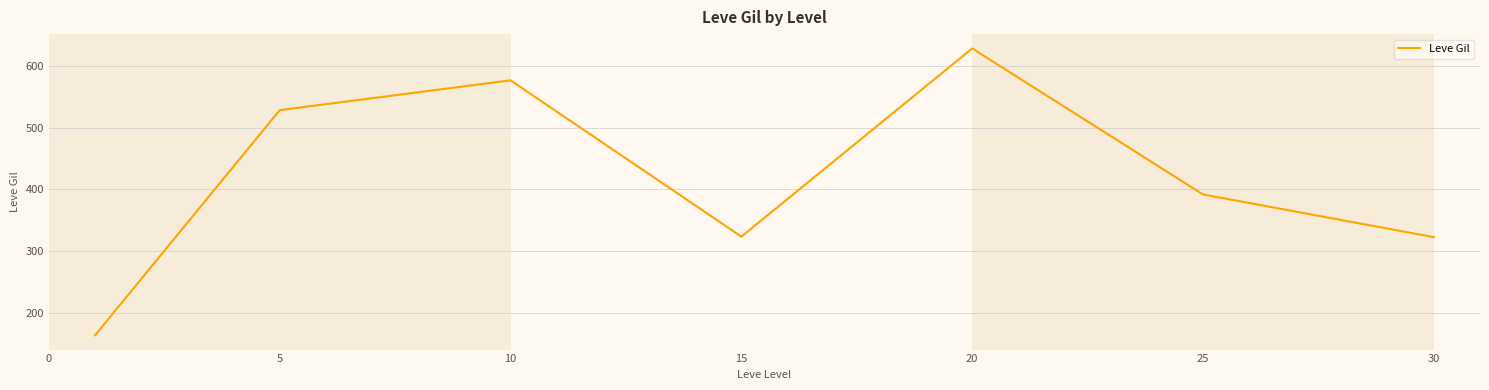

What is the maximum value shown in the chart?

628.3